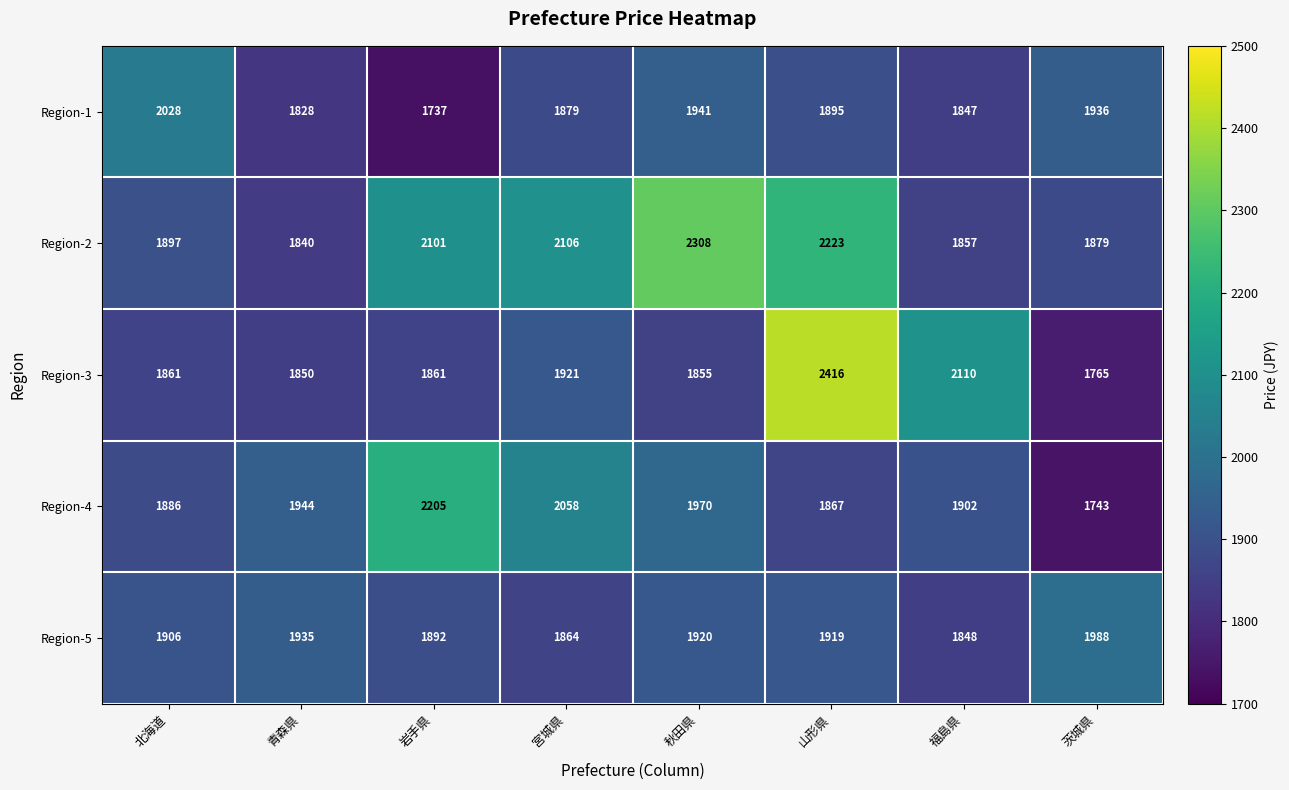

Between 岩手県 and 福島県, which series saw the biggest shift?

Region-4